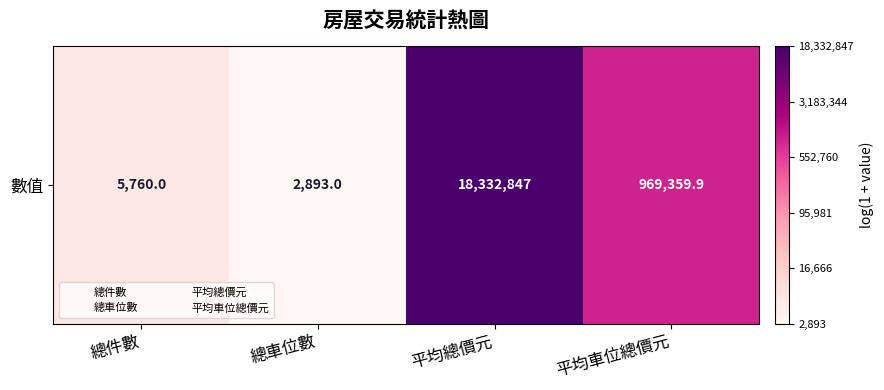

List the labels in order of value, smallest first.

總車位數, 總件數, 平均車位總價元, 平均總價元